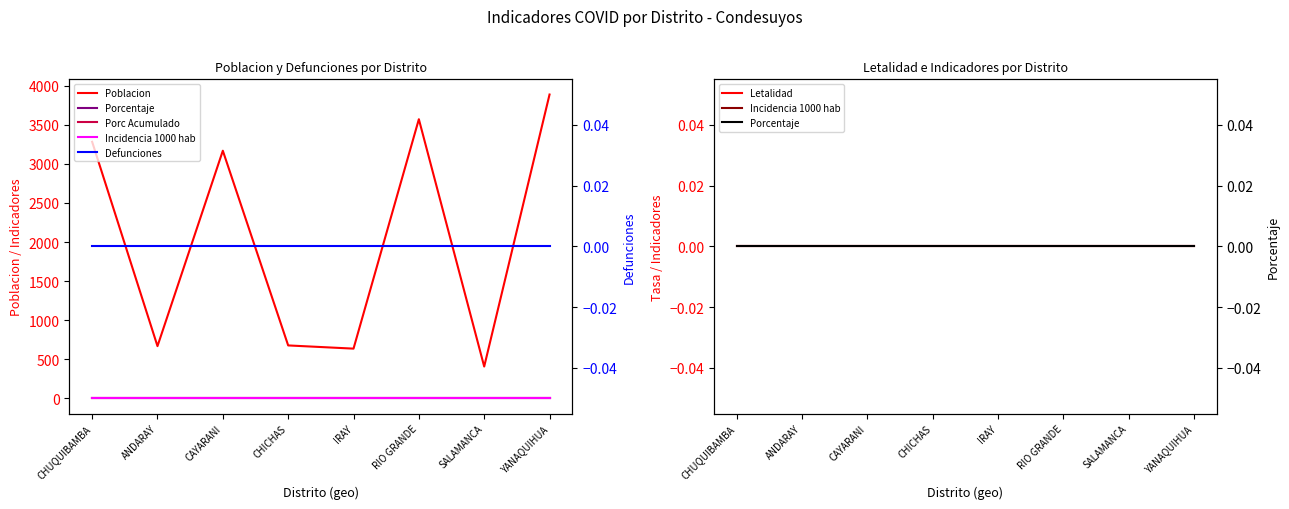

Which series has the largest range (max minus min)?

Poblacion